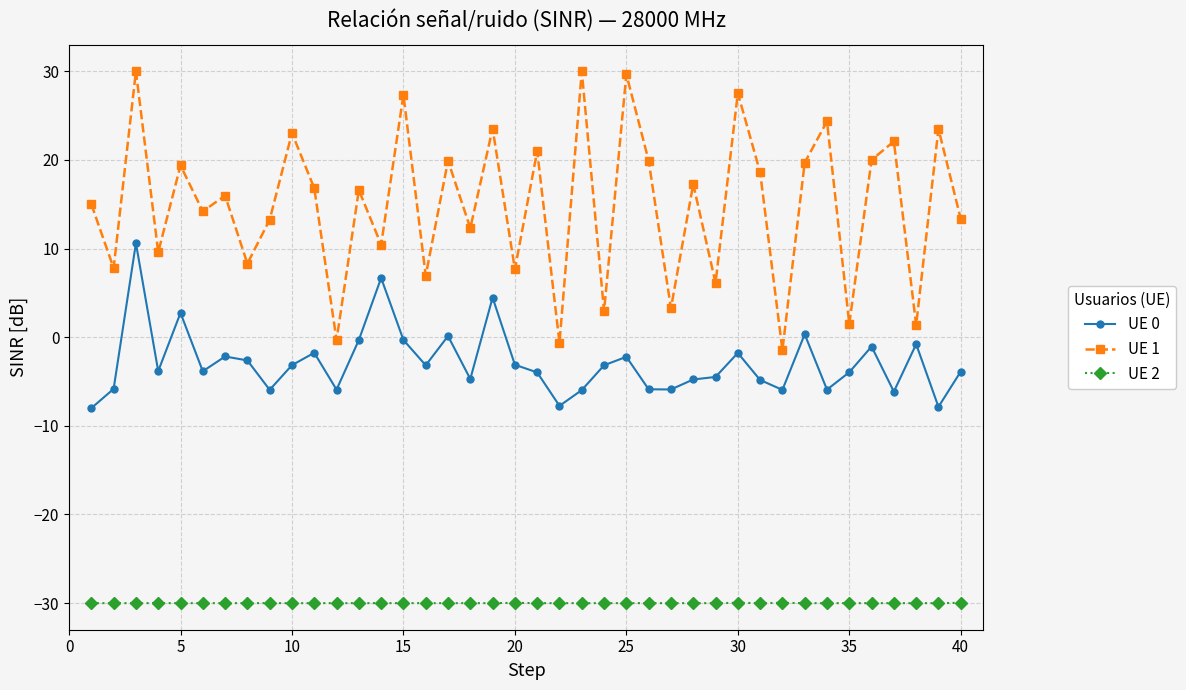

True or false: UE 0 and UE 2 intersect in this chart.

False